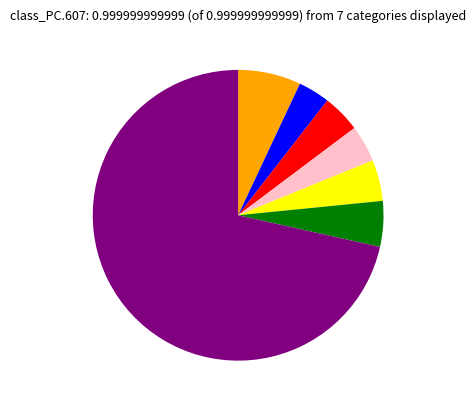

How many slices are in this pie chart?

7